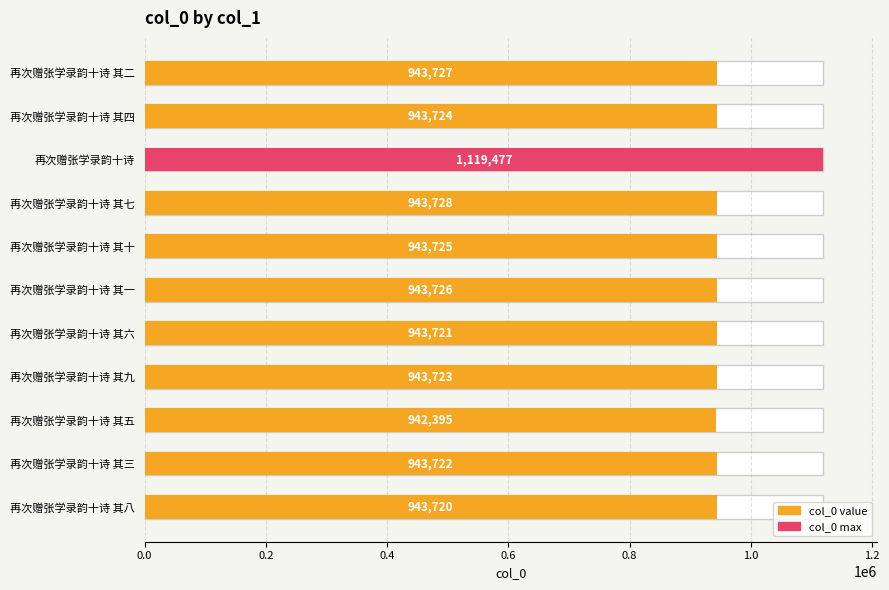

Reading top to bottom, what are all the values shown in this chart?

再次赠张学录韵十诗 其二=943727	再次赠张学录韵十诗 其四=943724	再次赠张学录韵十诗=1119477	再次赠张学录韵十诗 其七=943728	再次赠张学录韵十诗 其十=943725	再次赠张学录韵十诗 其一=943726	再次赠张学录韵十诗 其六=943721	再次赠张学录韵十诗 其九=943723	再次赠张学录韵十诗 其五=942395	再次赠张学录韵十诗 其三=943722	再次赠张学录韵十诗 其八=943720